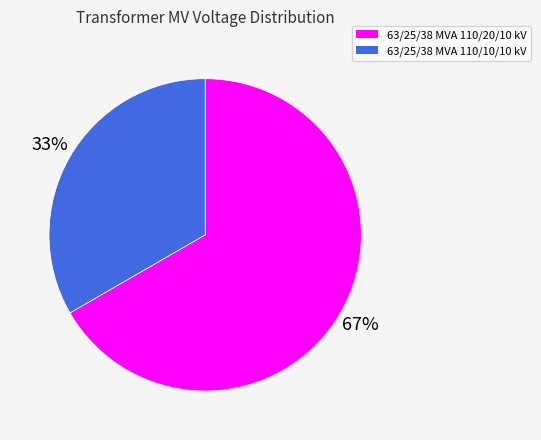

Between 63/25/38 MVA 110/20/10 kV and 63/25/38 MVA 110/10/10 kV, which is larger?

63/25/38 MVA 110/20/10 kV